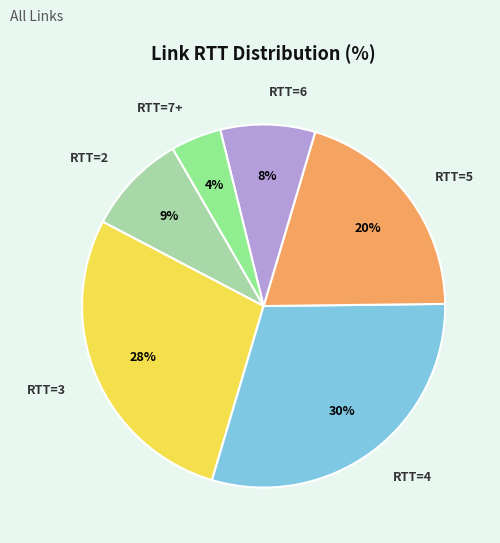

Between RTT=4 and RTT=2, which is larger?

RTT=4